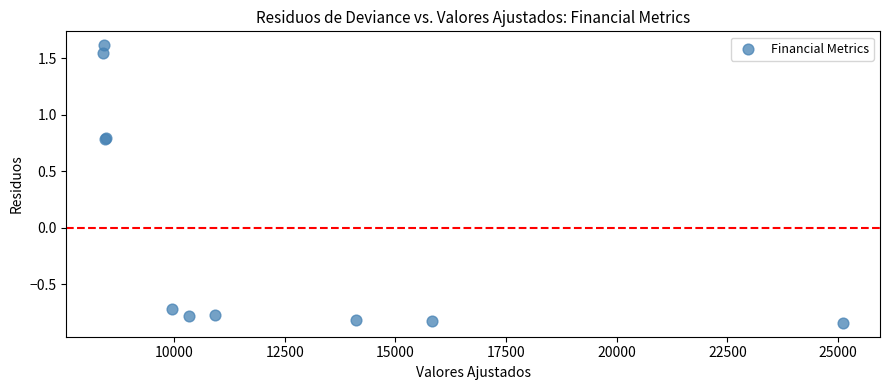

What Y value in the scatter plot is closest to 0?

-0.7